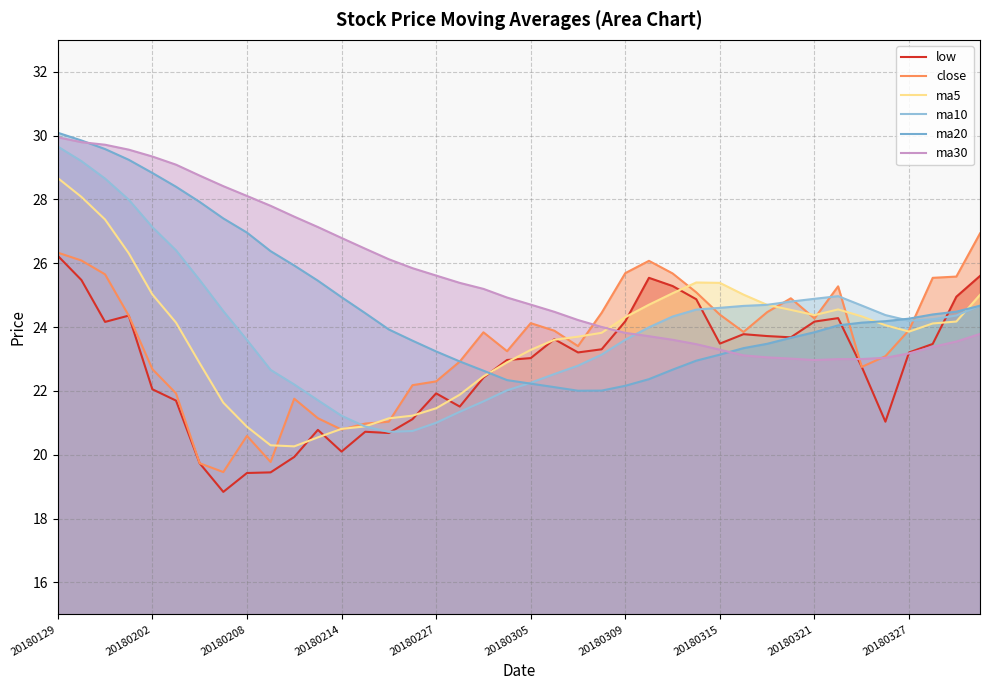

What is the difference between the maximum and minimum values in the ma5 series?

8.4